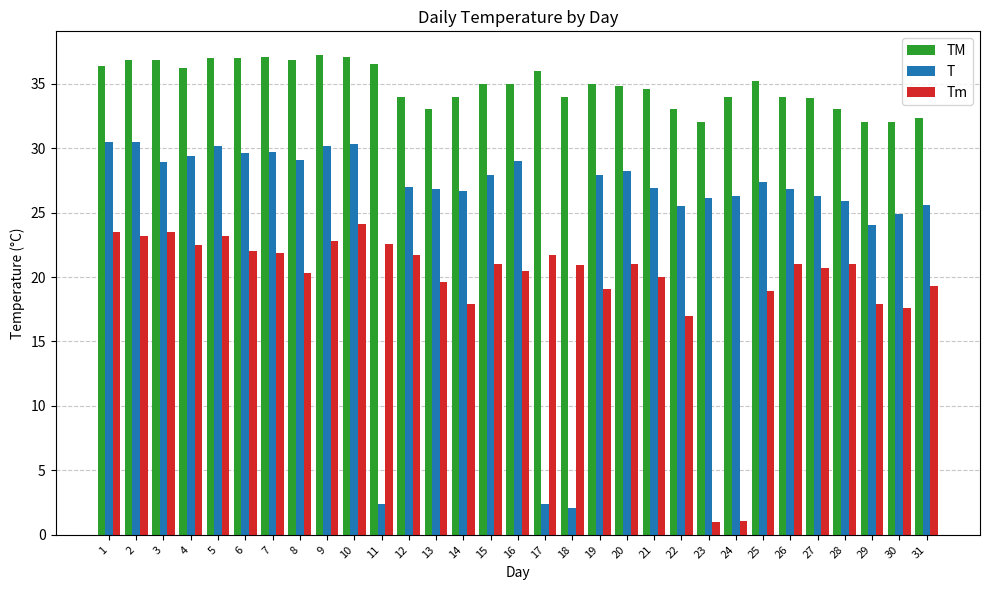

Count the number of categories in the chart.

31